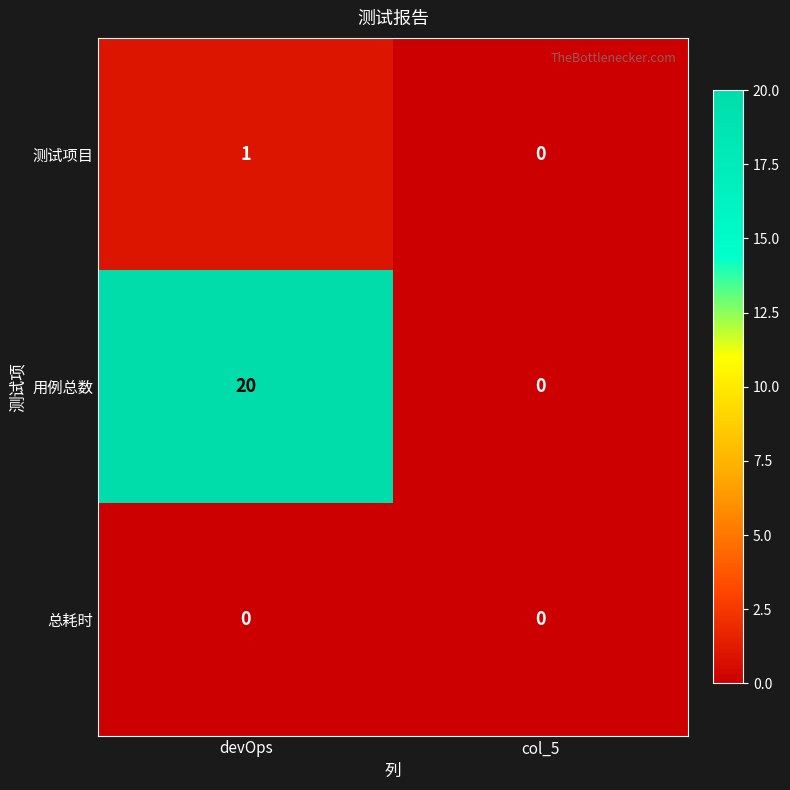

List the series in order of their peak value, highest first.

用例总数, 测试项目, 总耗时